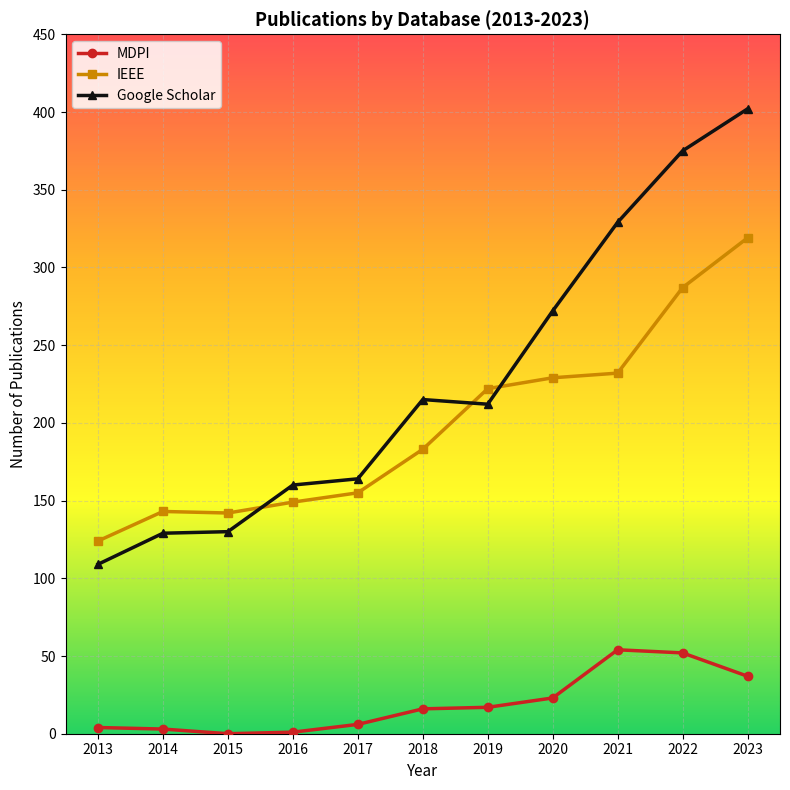

True or false: IEEE has a value of 474 at 2022.

False